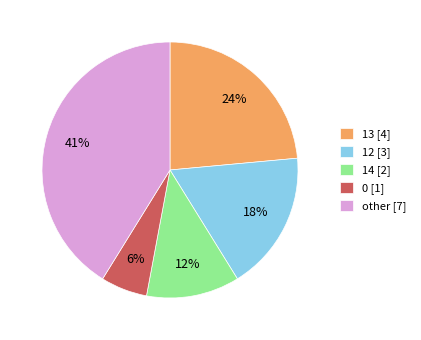

Is there a majority slice in this chart?

No